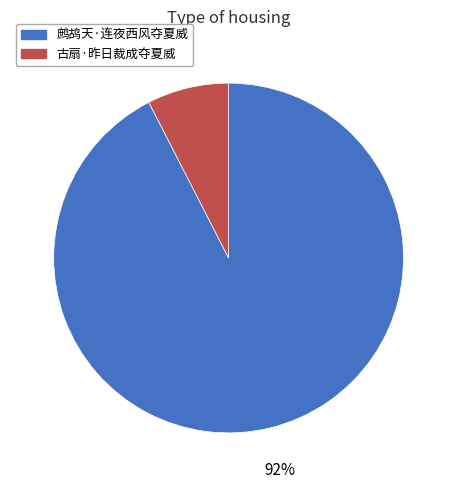

Which has a higher value, 古扇·昨日裁成夺夏威 or 鹧鸪天·连夜西风夺夏威?

鹧鸪天·连夜西风夺夏威